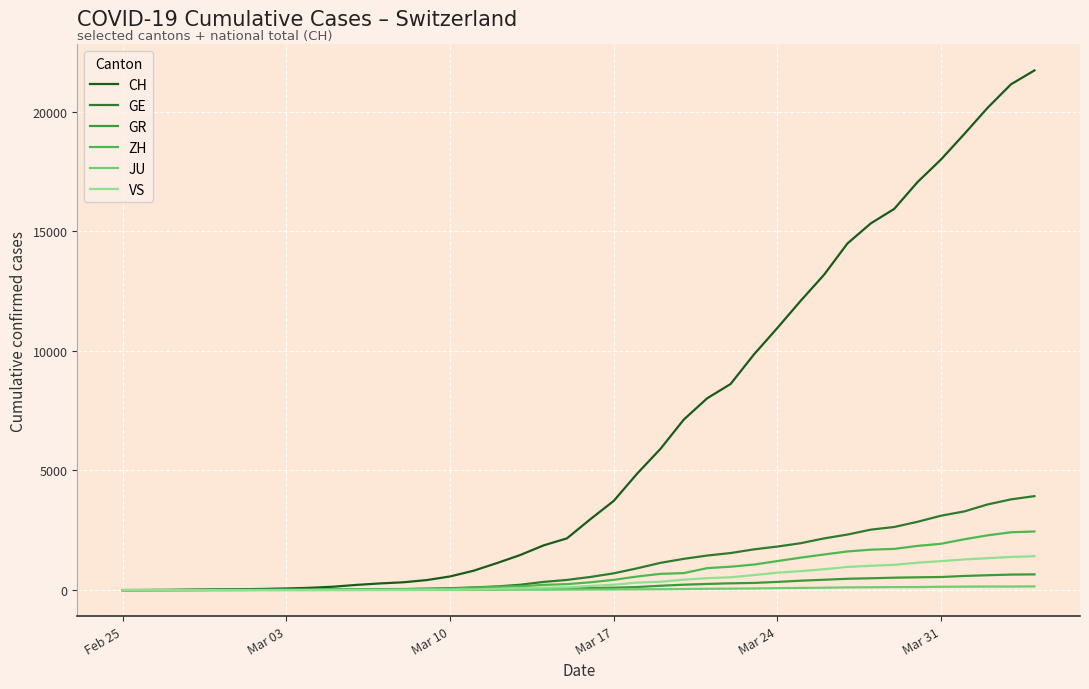

How many values in the VS series are below 172?

20